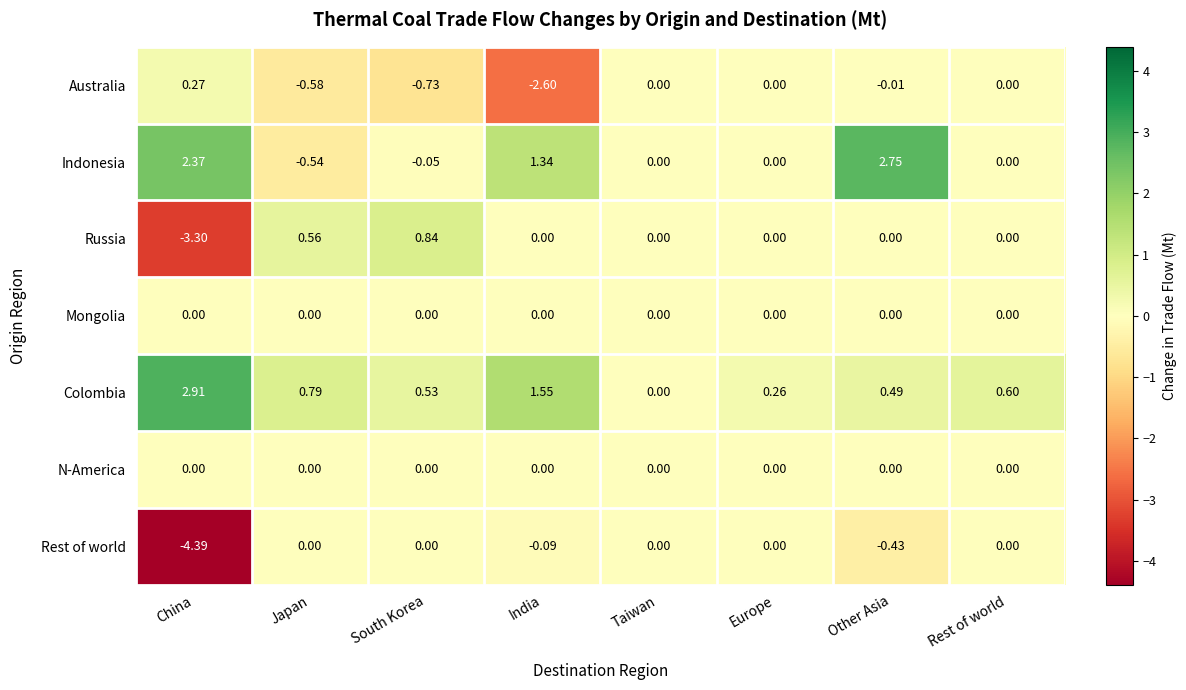

At which category is the sum across all series the highest?

Other Asia